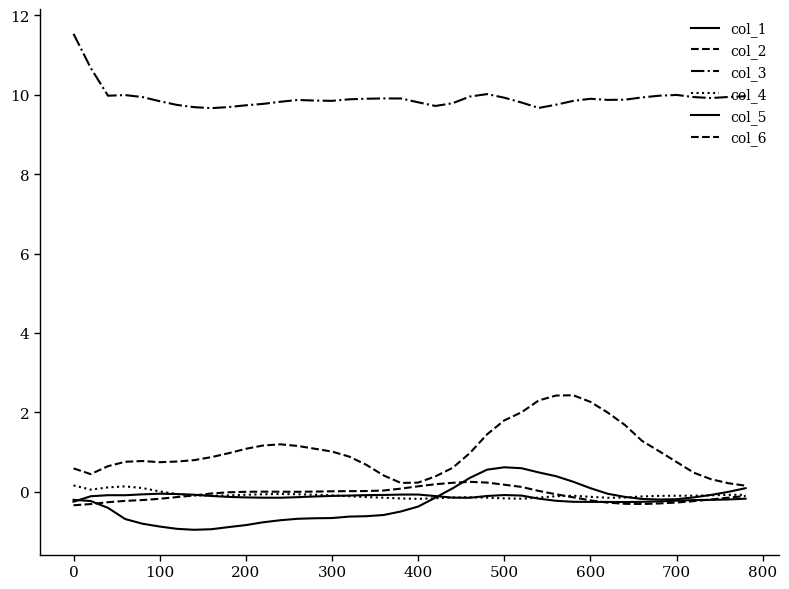

Where do col_6 and col_5 first cross each other?

600 and 700